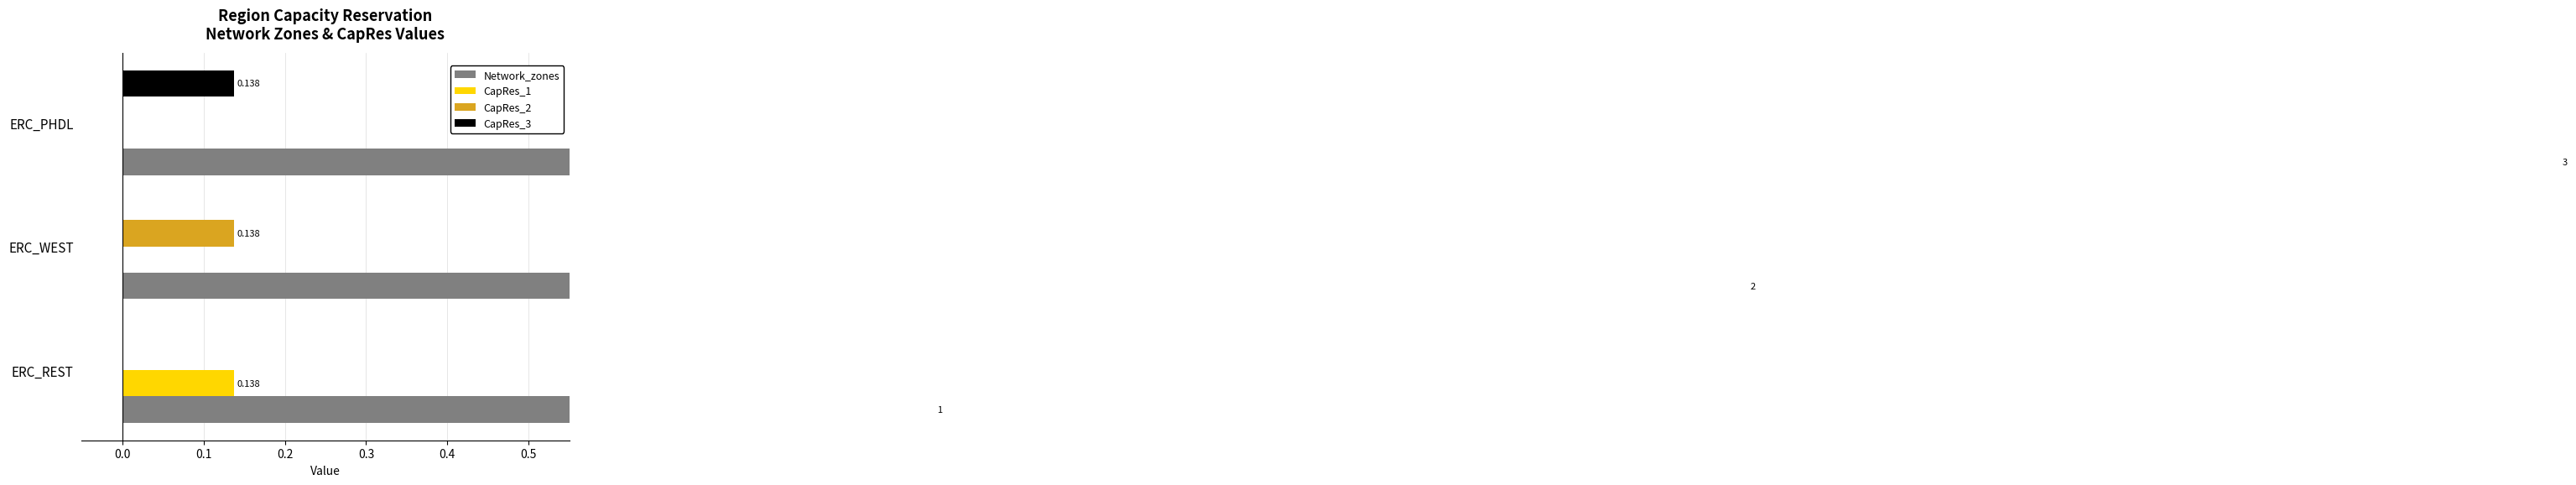

True or false: CapRes_2 has a value of -0.1 at ERC_REST.

False